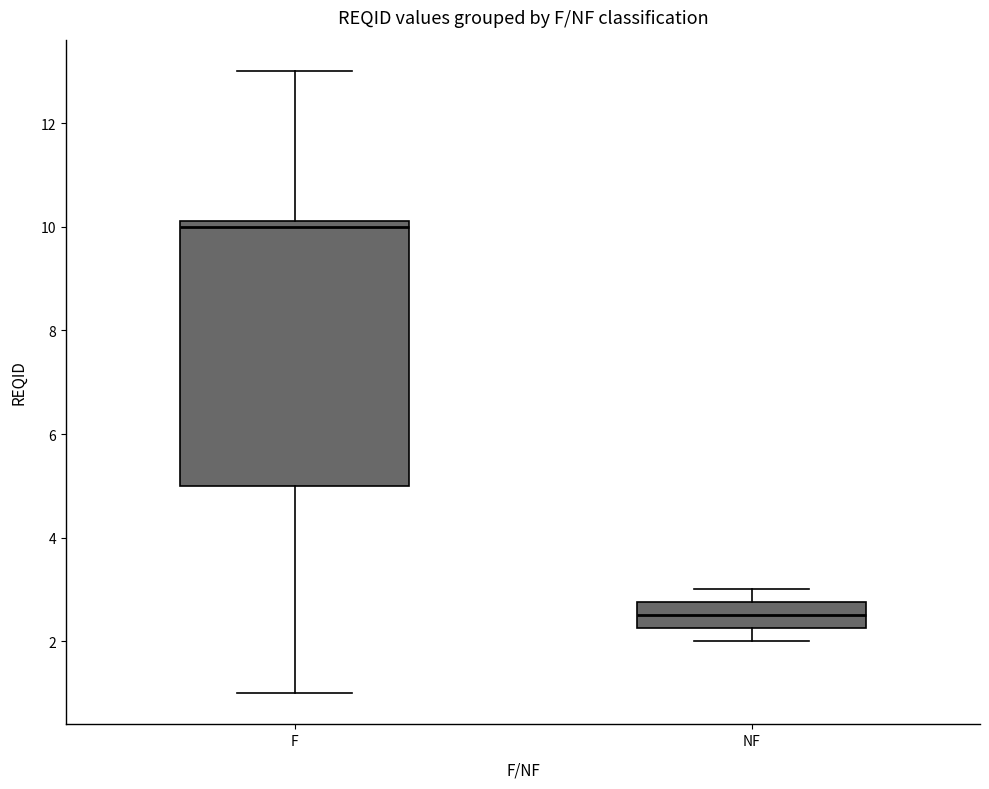

Reading left to right, read every box against the y-axis: the position of its median line, the range the box covers, and the ends of its whiskers. The values are not printed on the chart, so give them approximately, as read against the axis.

F: median 10.0, box 5.0 to 10.2, whiskers 1.0 to 13.0
NF: median 2.6, box 2.2 to 2.8, whiskers 2.0 to 3.0